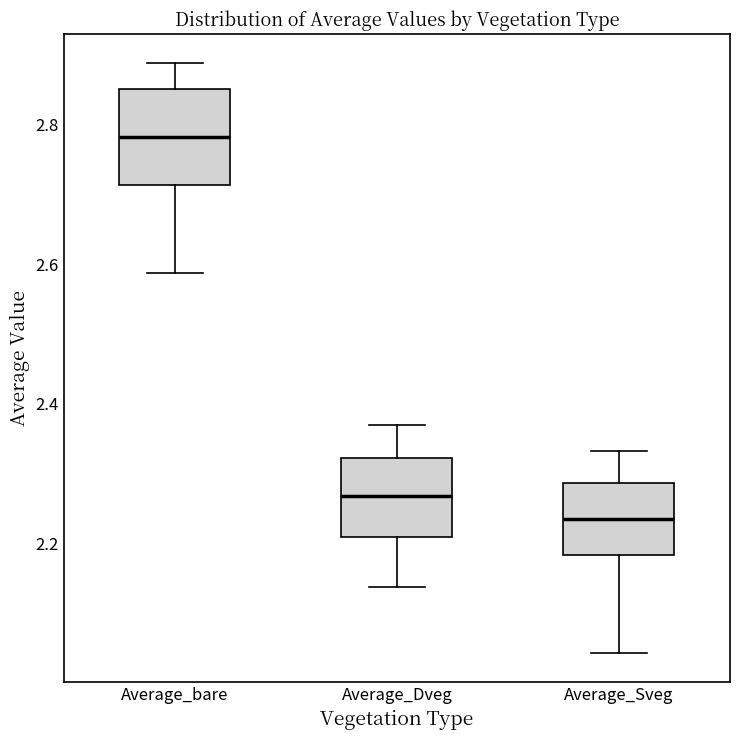

Comparing the boxes themselves (not the whiskers), which one is the tallest?

Average_bare